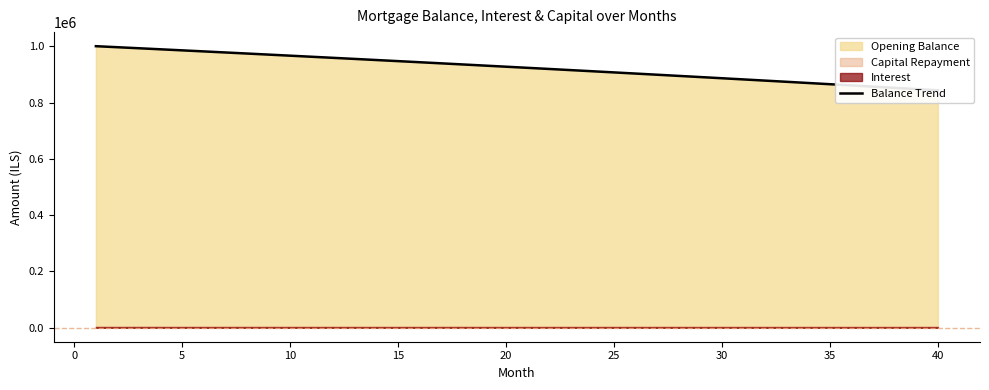

Does the chart display data point markers on the line(s)?

No